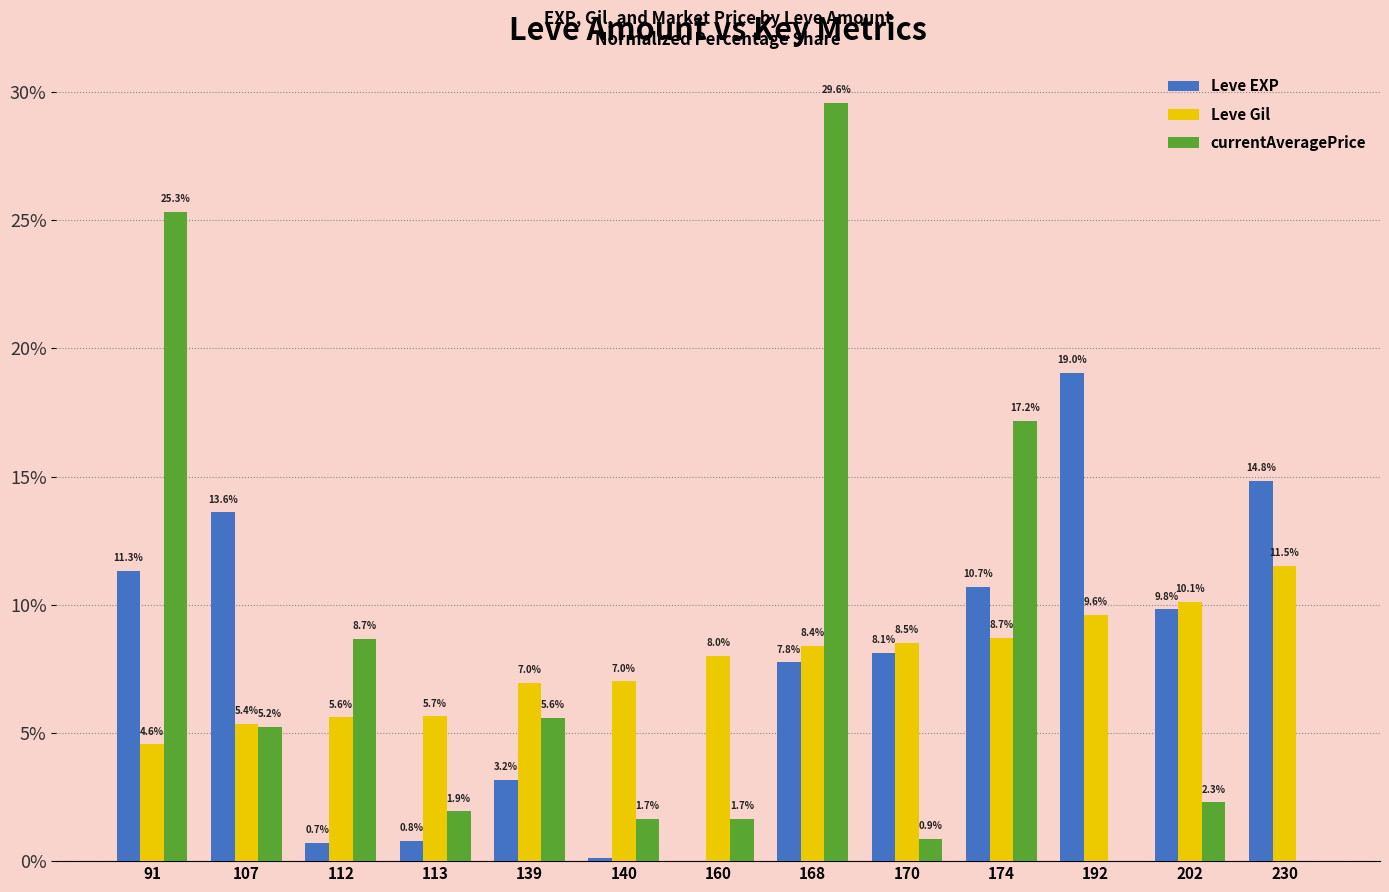

What is the difference between the Leve EXP values at 168 and 174?

2.9